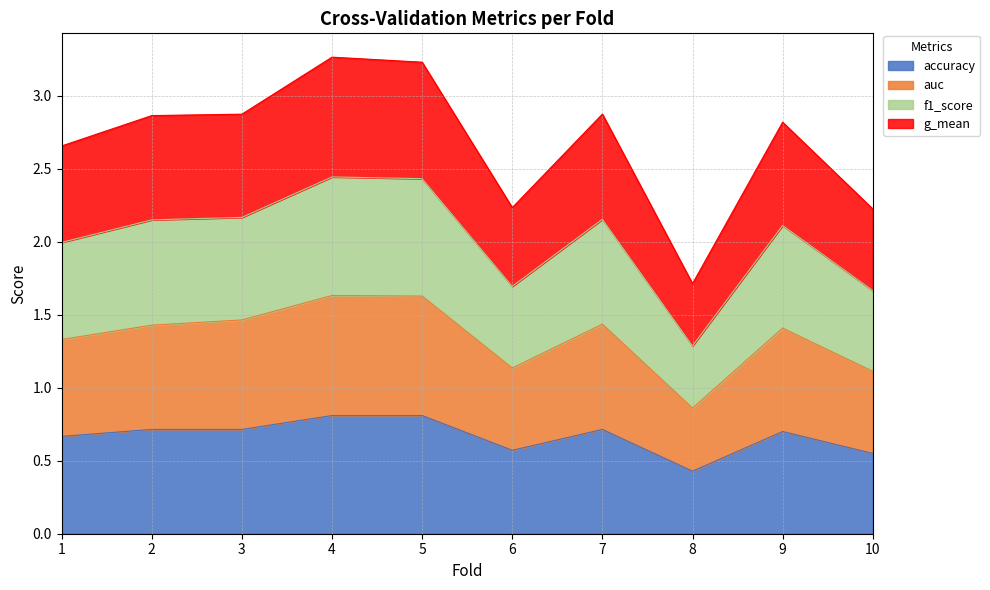

Does the chart have visible grid lines?

Yes